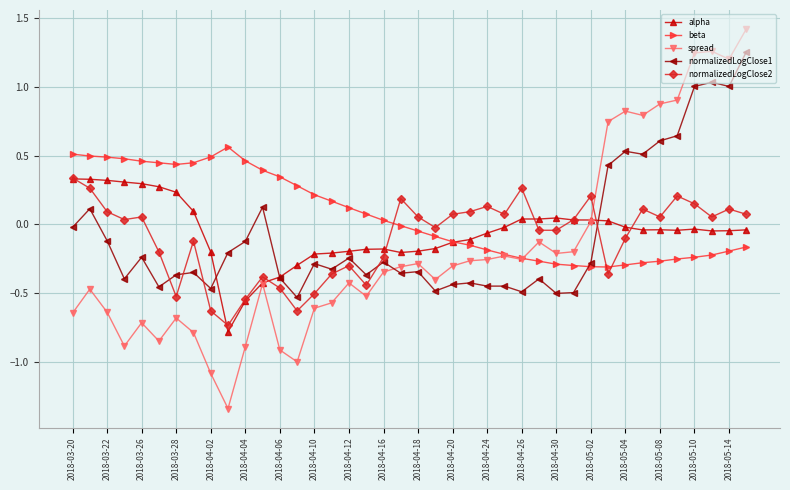

True or false: normalizedLogClose1 and spread intersect in this chart.

True